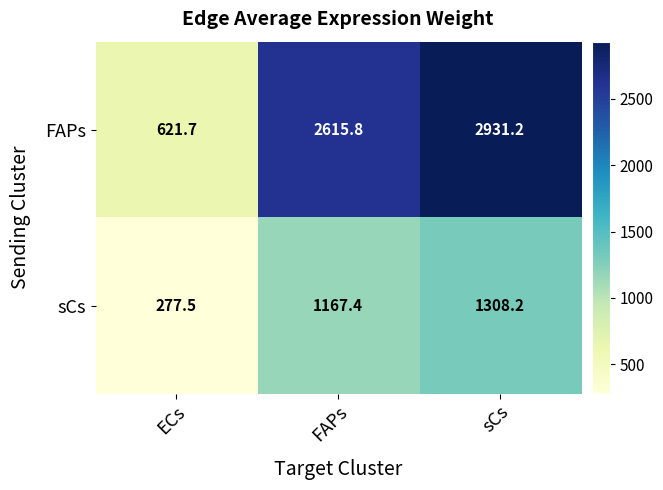

What is the sum of all FAPs values?

6168.7